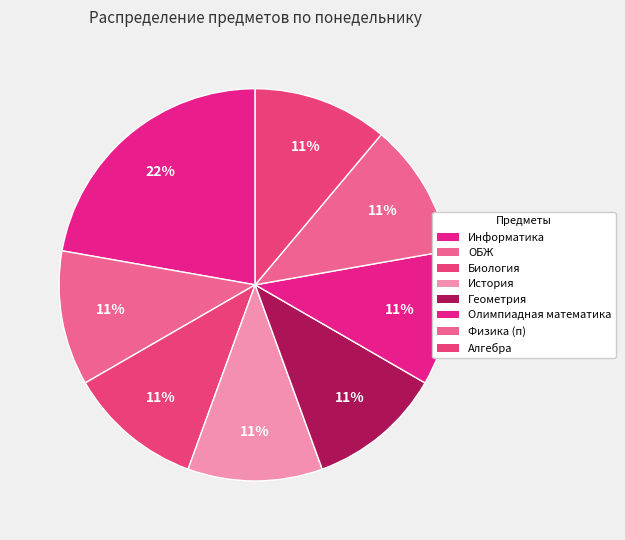

What percentage is NOT represented by История?

88.9%